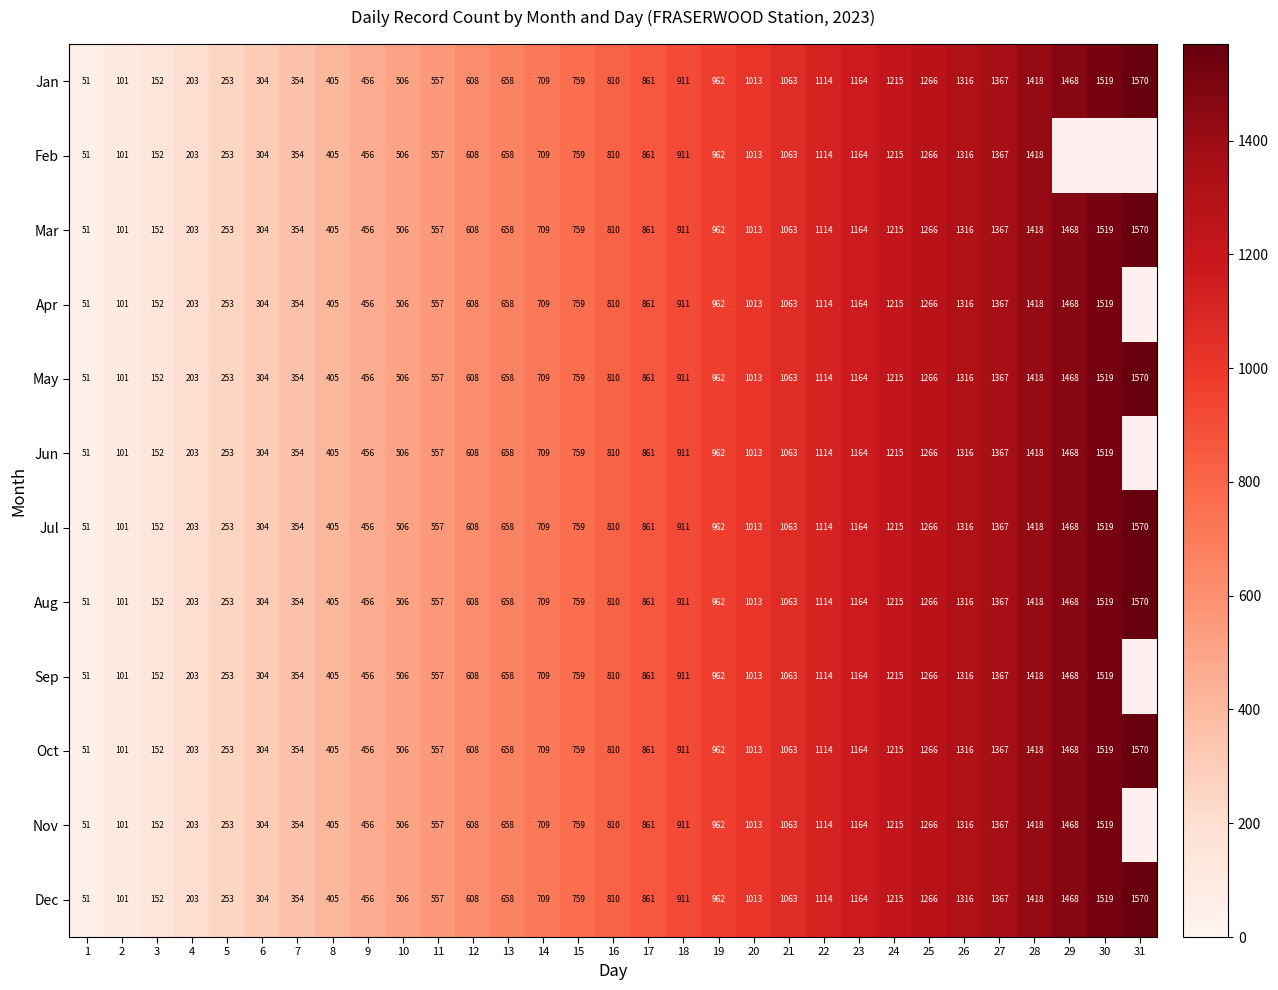

True or false: Nov has a value of 377.3 at 11.

False